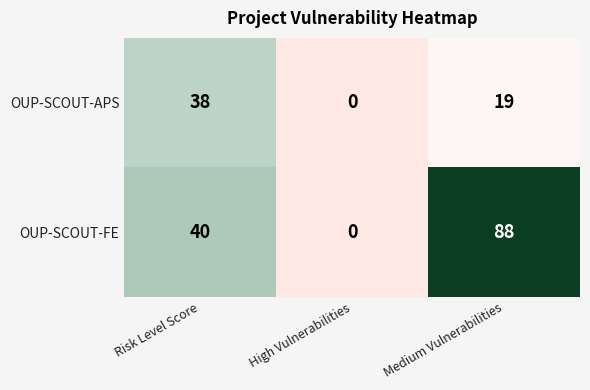

Between Risk Level Score and Medium Vulnerabilities, which series saw the biggest shift?

OUP-SCOUT-FE